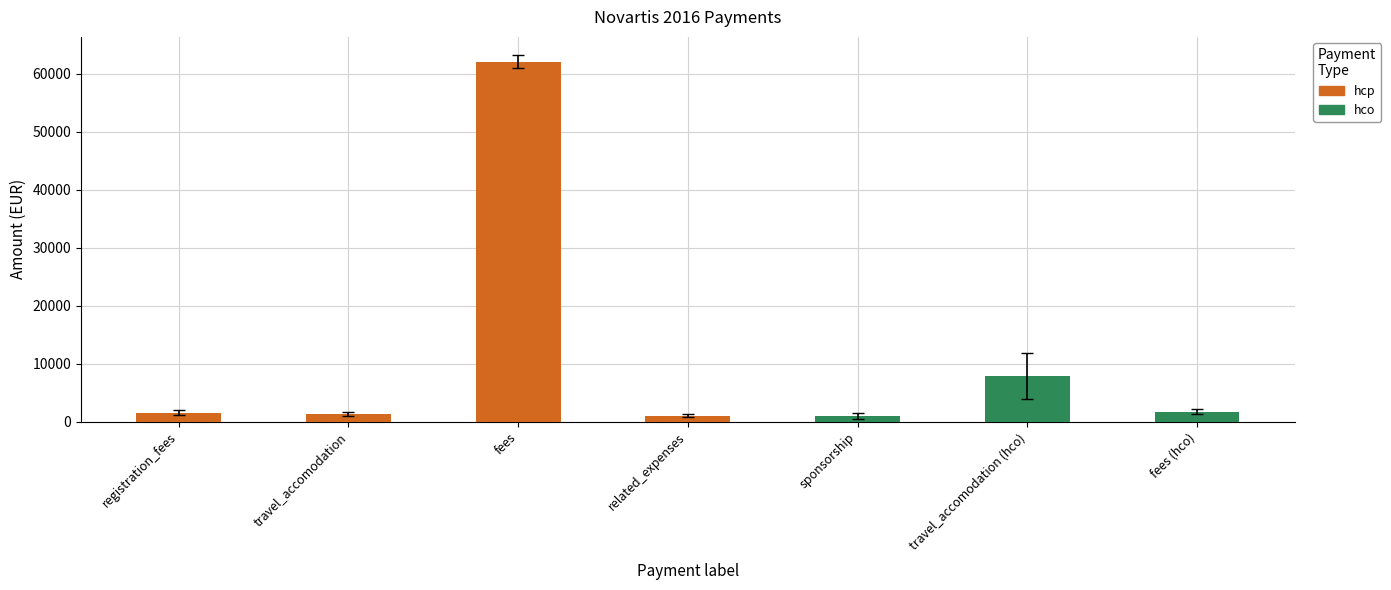

How many categories are shown in the chart?

7